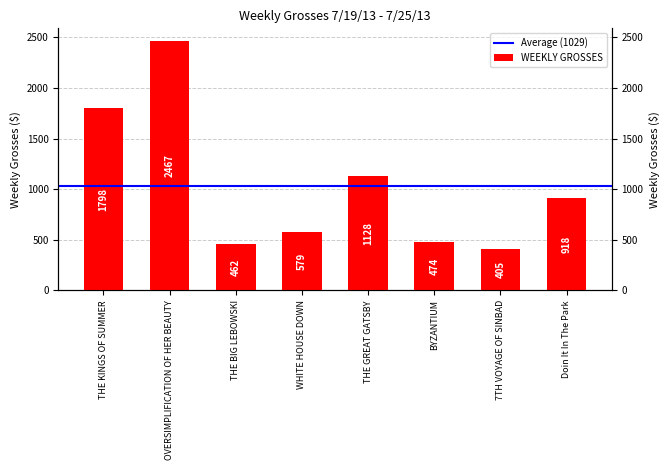

What is the label of the 2nd bar from the right?

7TH VOYAGE OF SINBAD